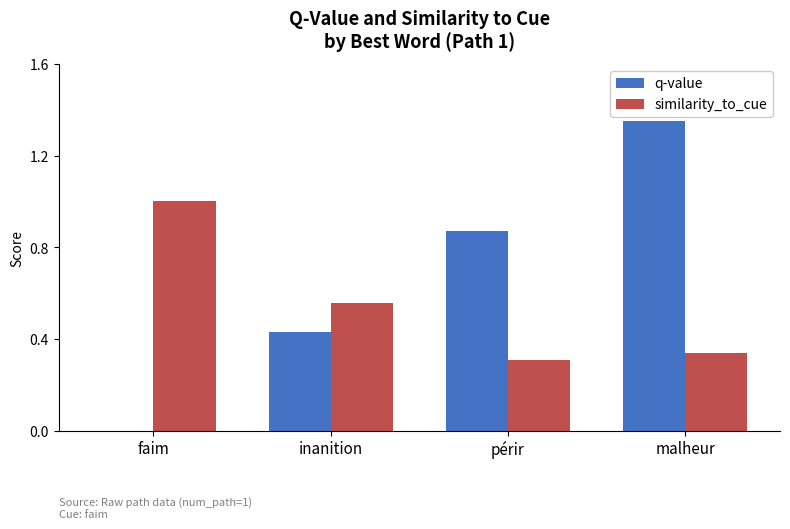

How many groups of bars are there?

4